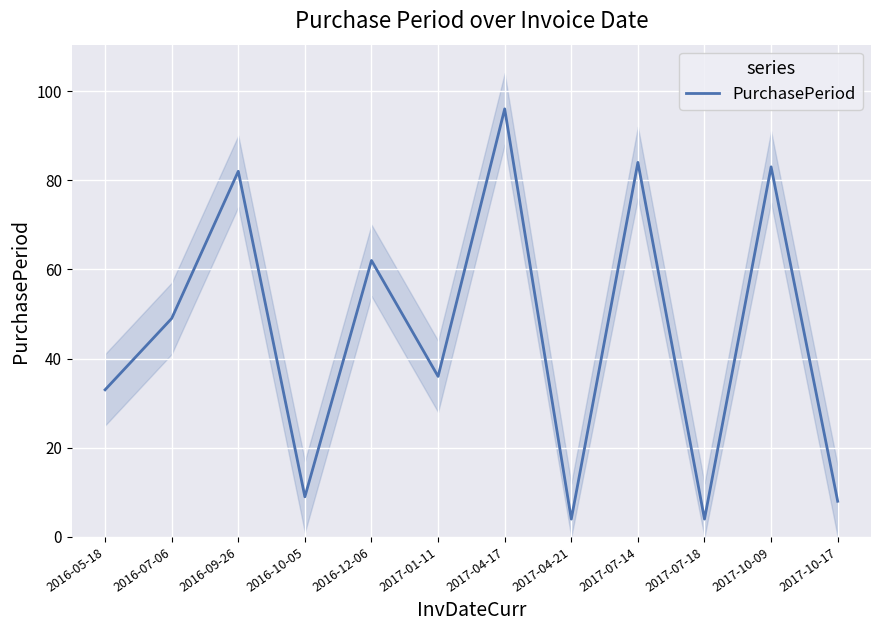

Is it true that the value at 2017-07-18 is 1?

False